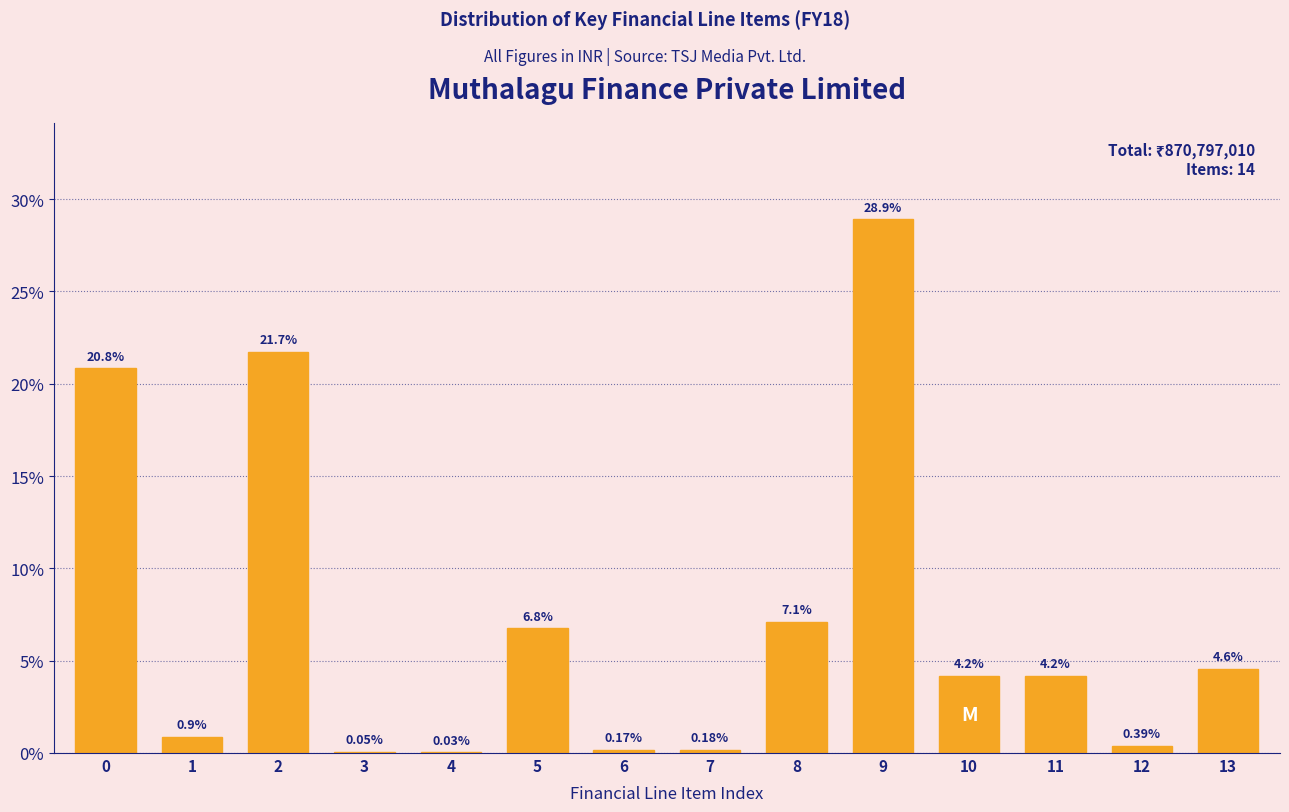

Which has a higher value, 13 or 8?

8